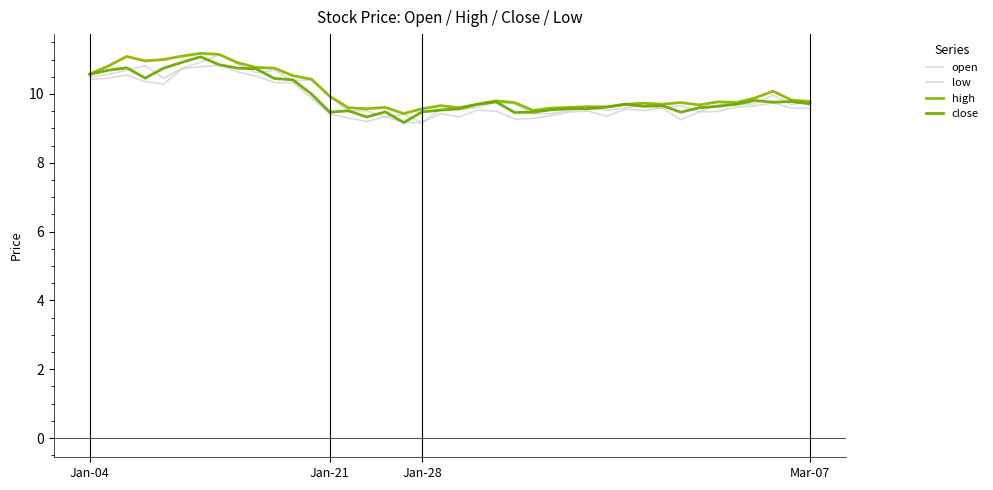

What is the value of the open point at the 19th from the left?

9.2